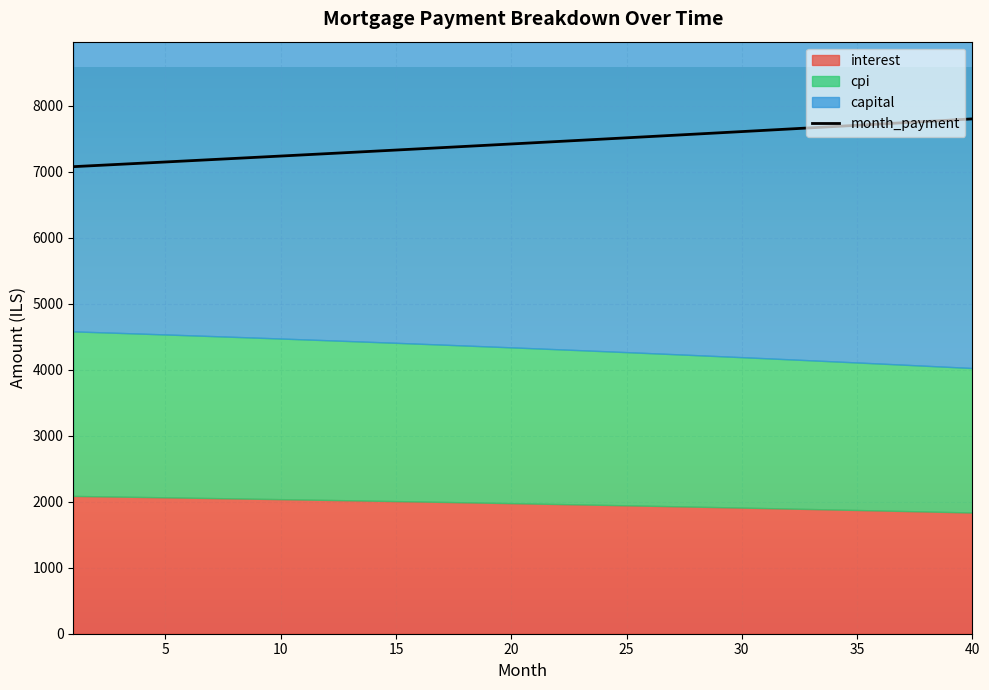

At how many categories does at least one series exceed 2518?

40